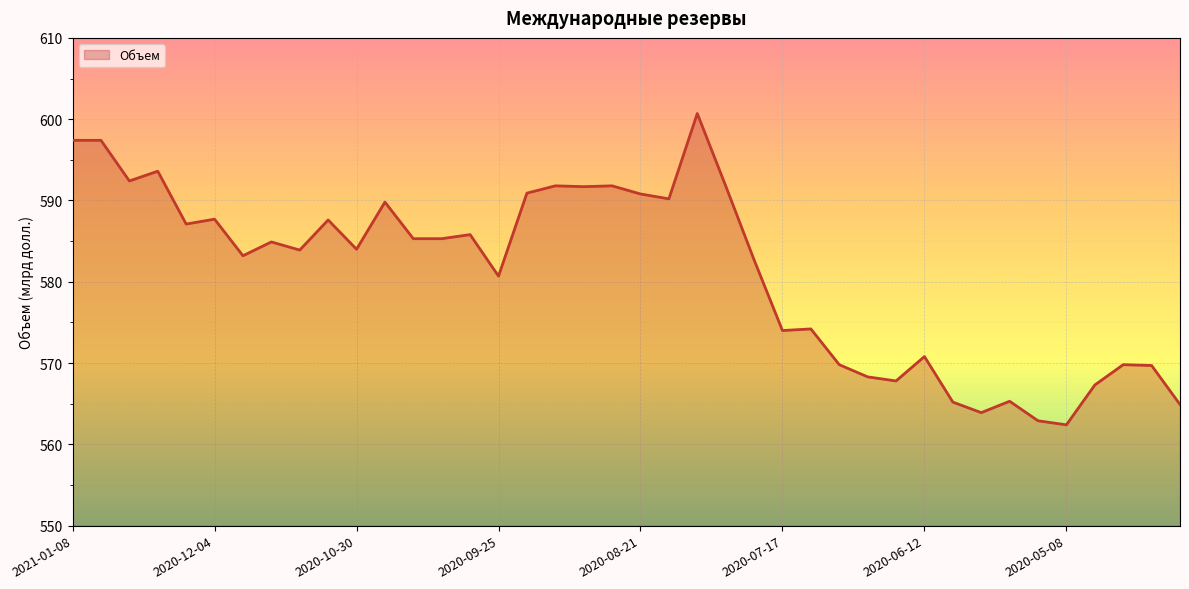

What is the minimum value shown in the chart?

562.4